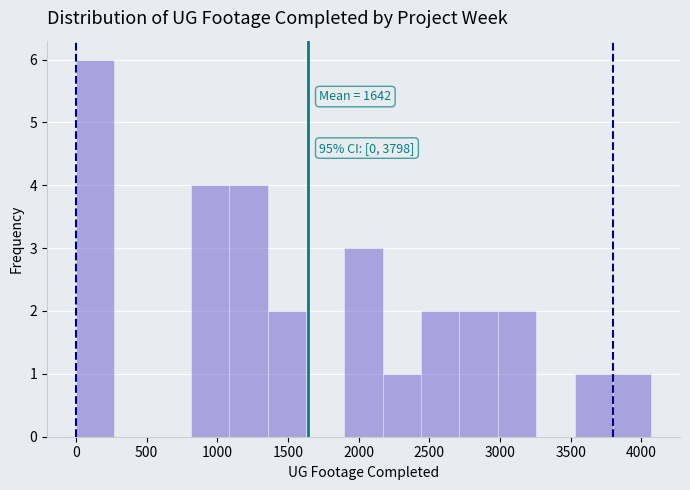

Over which range of the x-axis is the bar tallest?

0 to 250